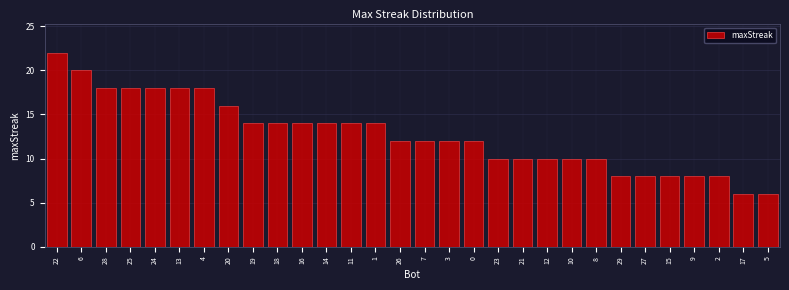

Reading left to right, transcribe all the data shown in this chart.

22=22	6=20	28=18	25=18	24=18	13=18	4=18	20=16	19=14	18=14	16=14	14=14	11=14	1=14	26=12	7=12	3=12	0=12	23=10	21=10	12=10	10=10	8=10	29=8	27=8	15=8	9=8	2=8	17=6	5=6